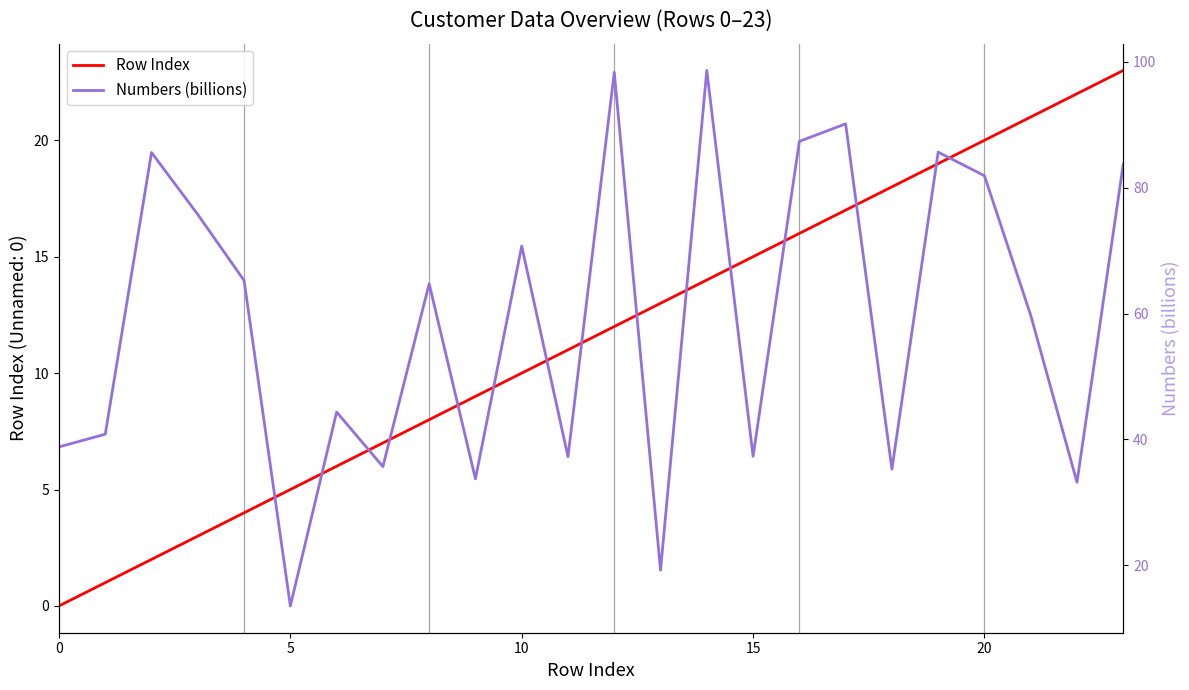

How many data points in Row Index are above 12?

11